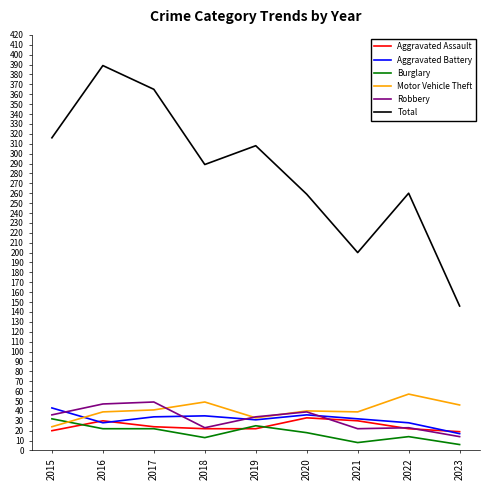

What is the maximum value for Aggravated Battery?

43